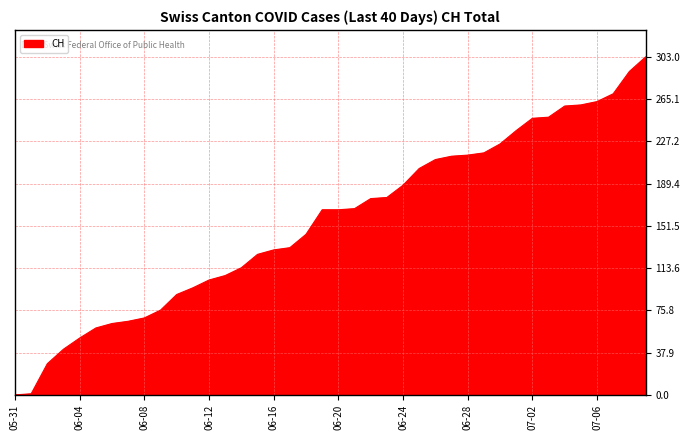

What is the greatest value displayed?

303